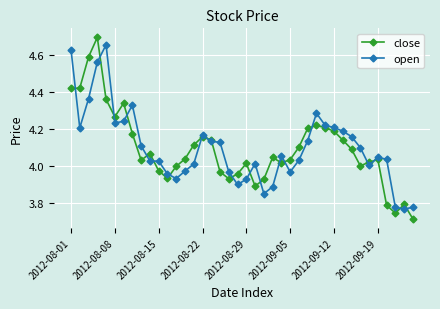

True or false: open has more than 1 points higher than both neighbors.

True